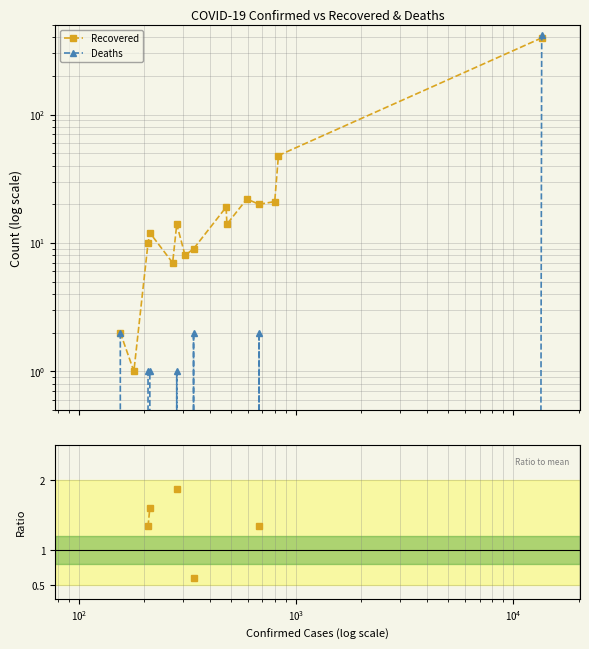

How many data points in Recovered are above 14?

6